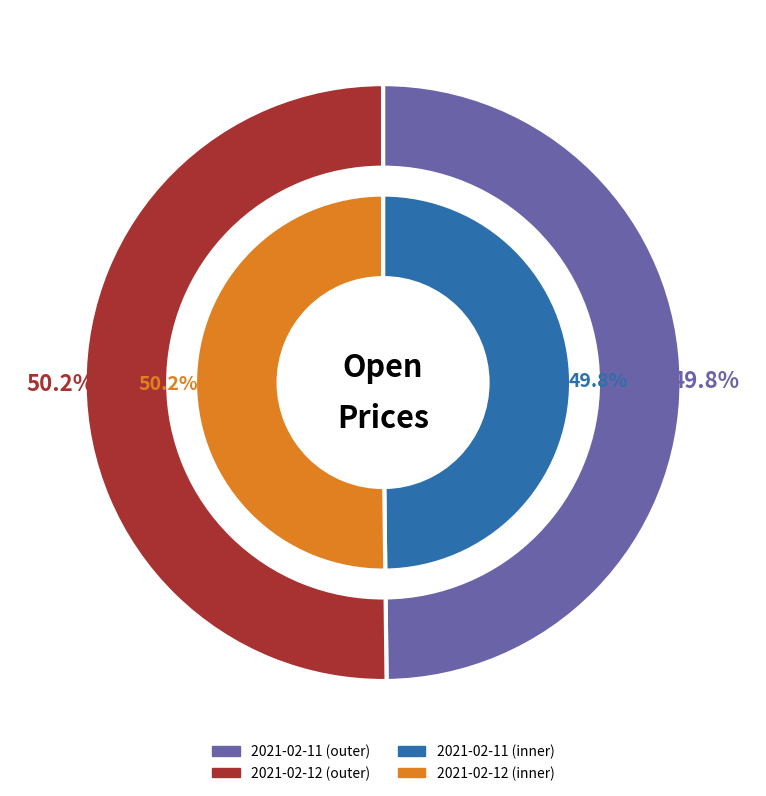

What percentage do 3457538 and 12292052 together represent?

100.0%